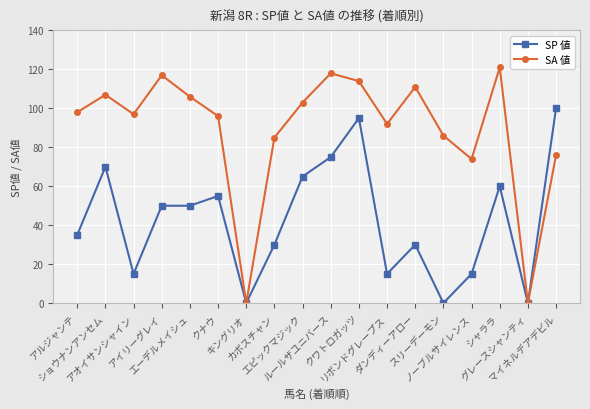

What is the difference between the second highest and second lowest values in the SP 値 series?

95